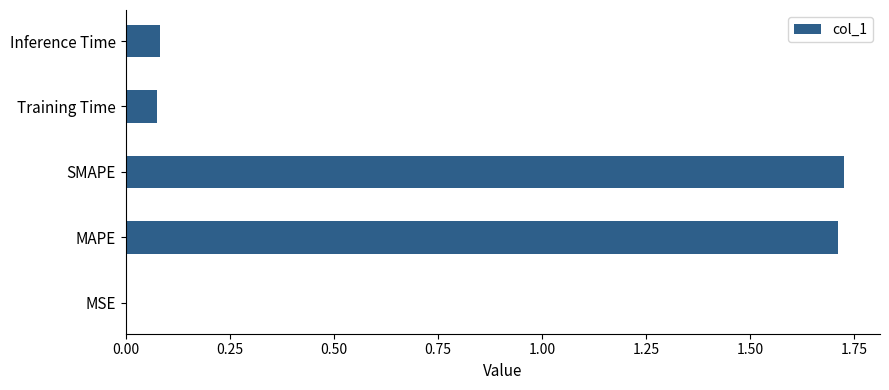

Is it true that the value at SMAPE is 0.4?

False